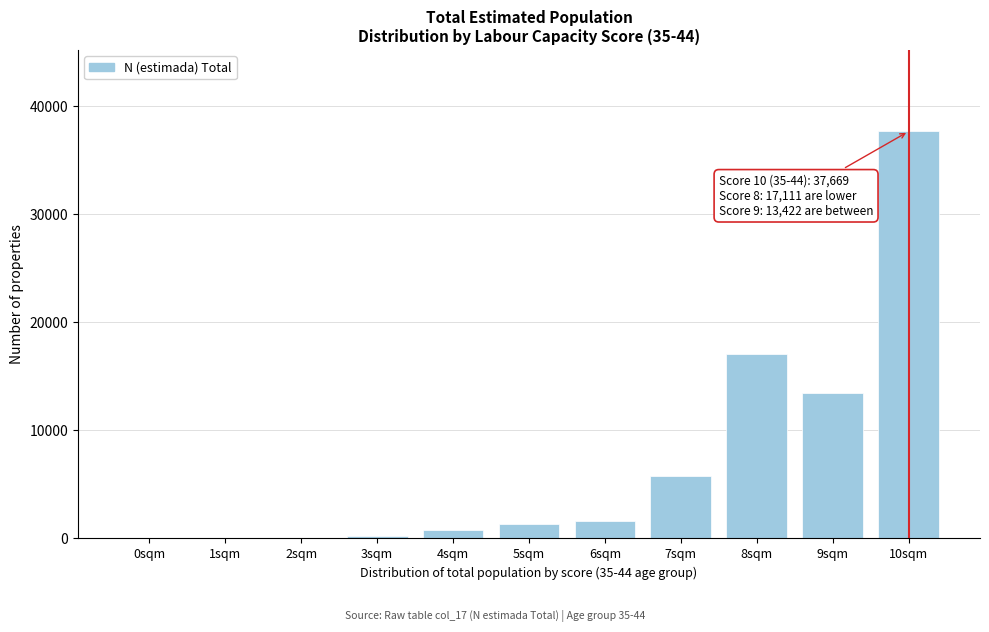

Reading right to left, list all the values displayed in this chart.

10sqm=37669	9sqm=13422	8sqm=17111	7sqm=5814	6sqm=1575	5sqm=1360	4sqm=797	3sqm=272	2sqm=0	1sqm=0	0sqm=0